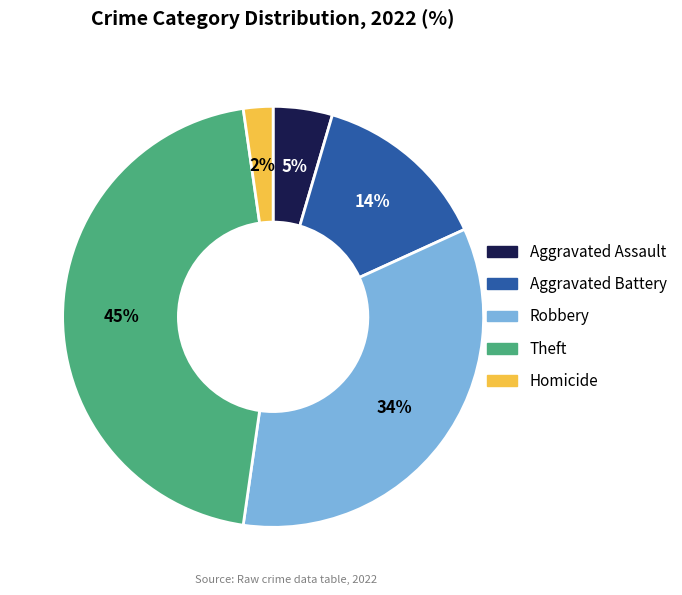

To the nearest percent, what is the average slice percentage?

20%